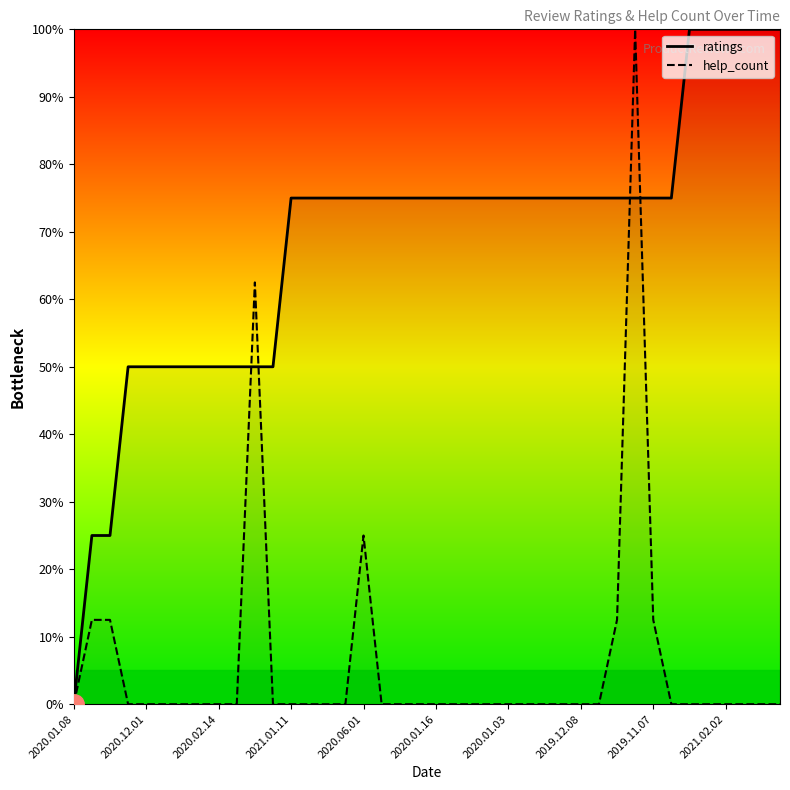

What is the value of the ratings point at the 23rd from the left?

75.0